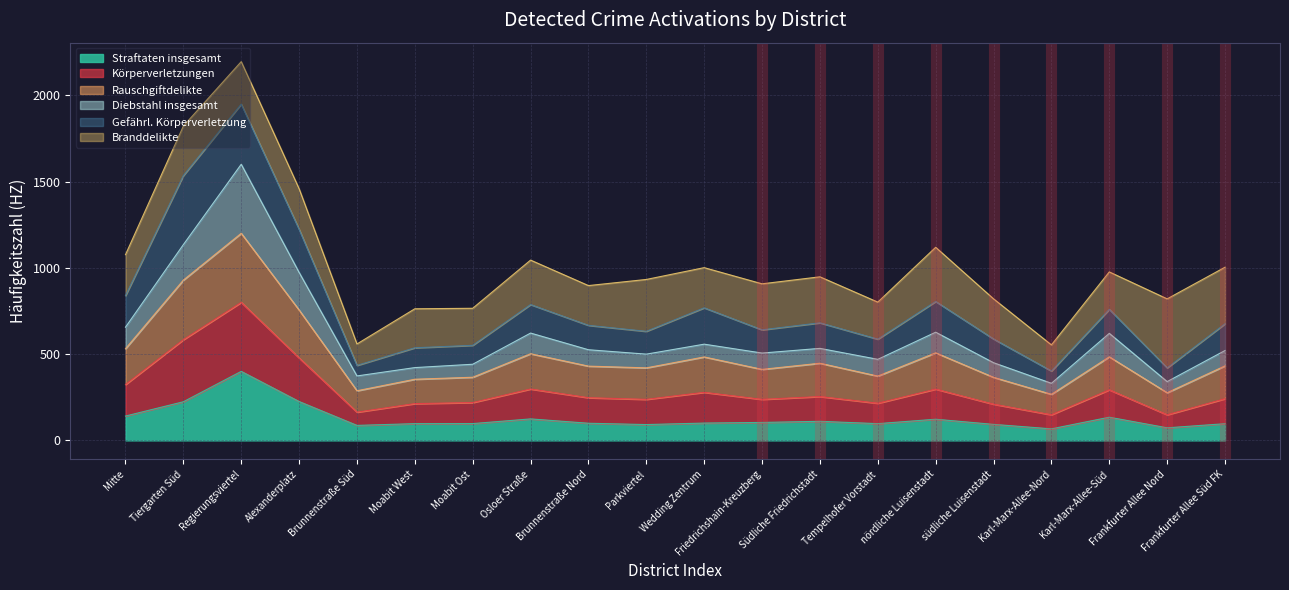

At which category is the sum across all series the highest?

Regierungsviertel